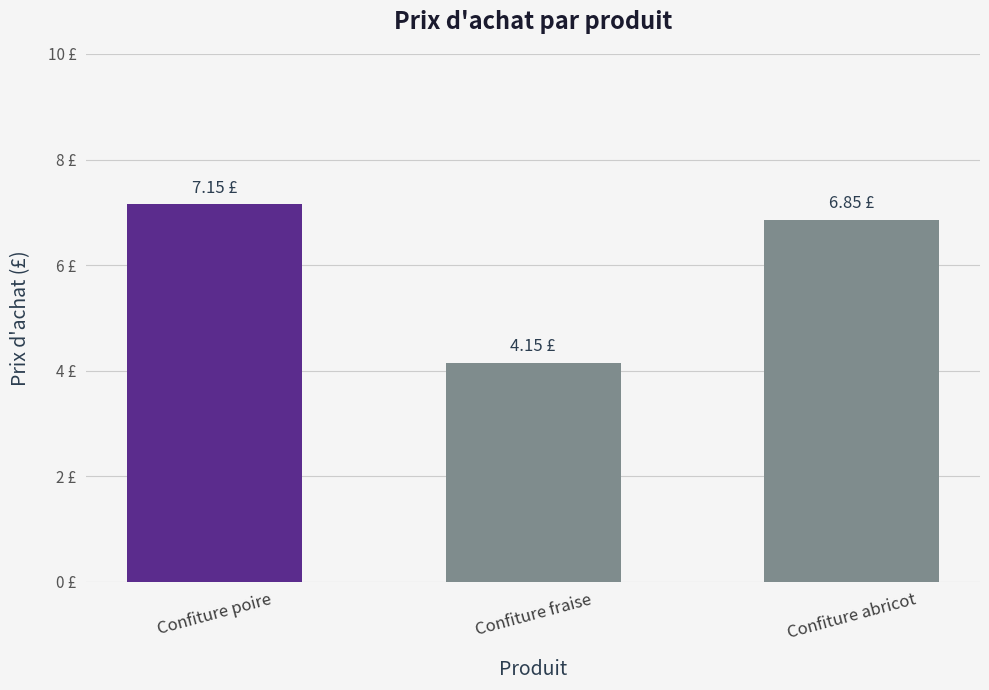

Reading right to left, extract all data points from this chart.

6.8	4.2	7.2